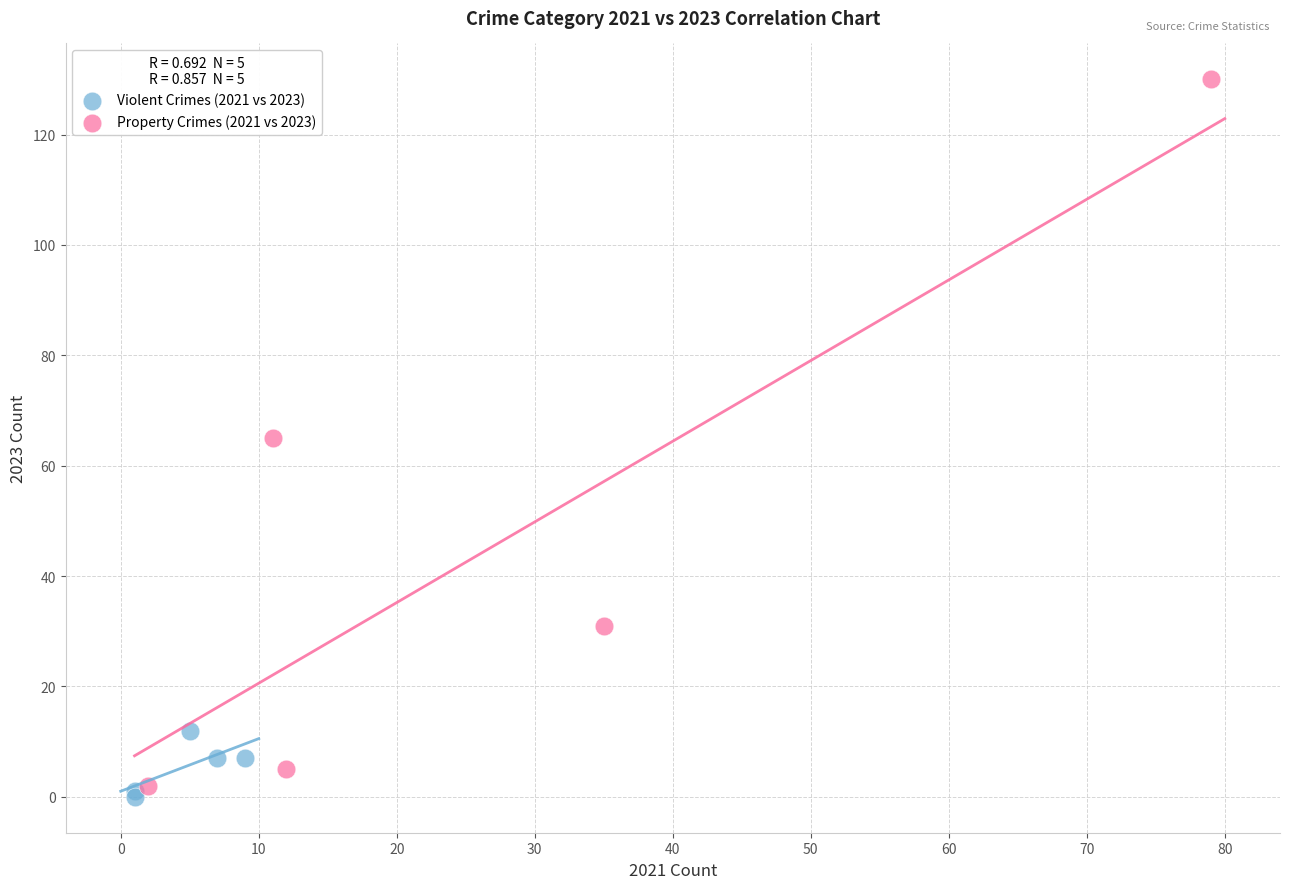

Which series contains the highest Y value?

Property Crimes (2021 vs 2023)